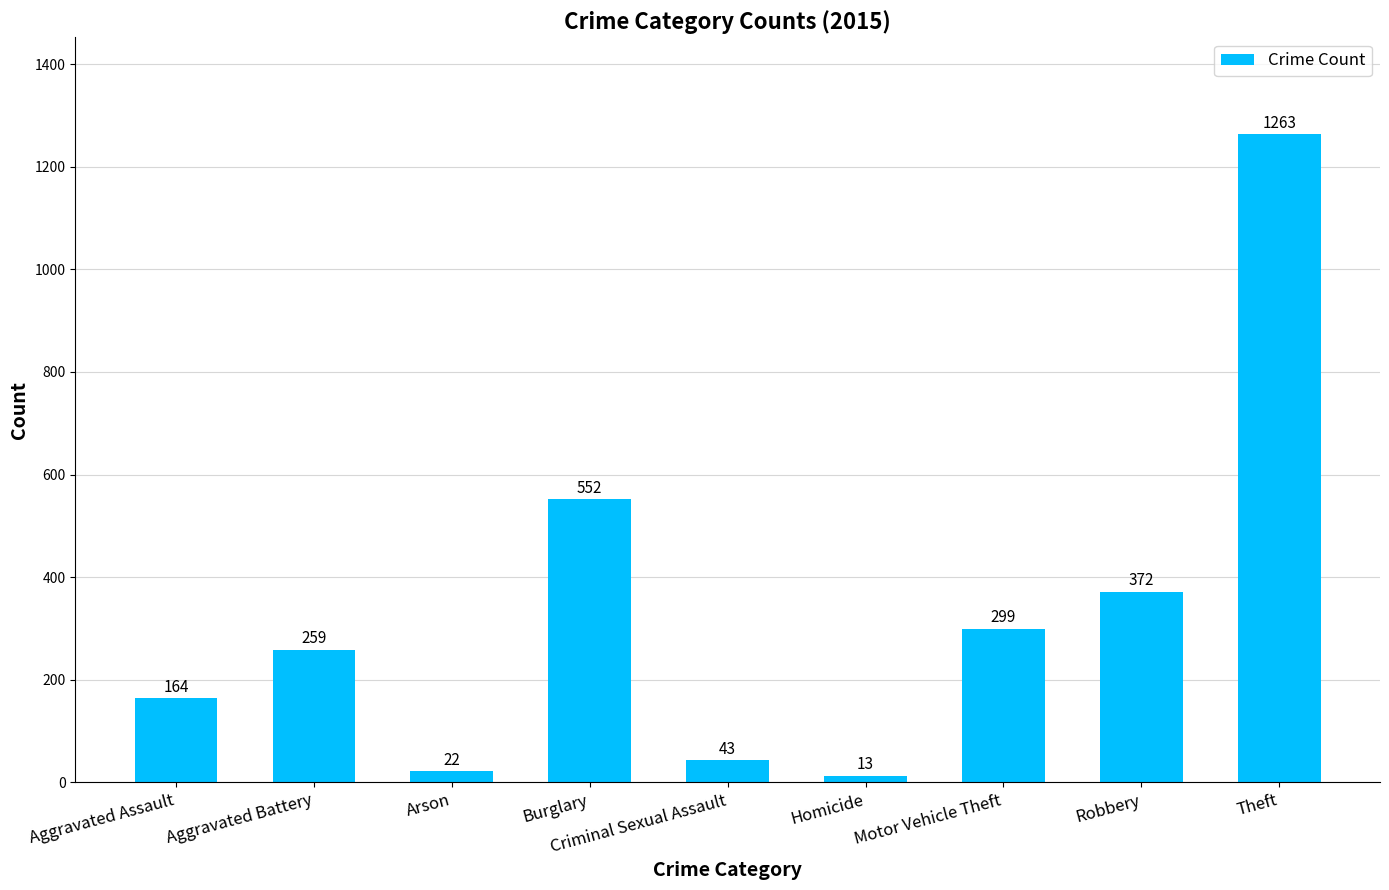

Which has a higher value, Burglary or Criminal Sexual Assault?

Burglary